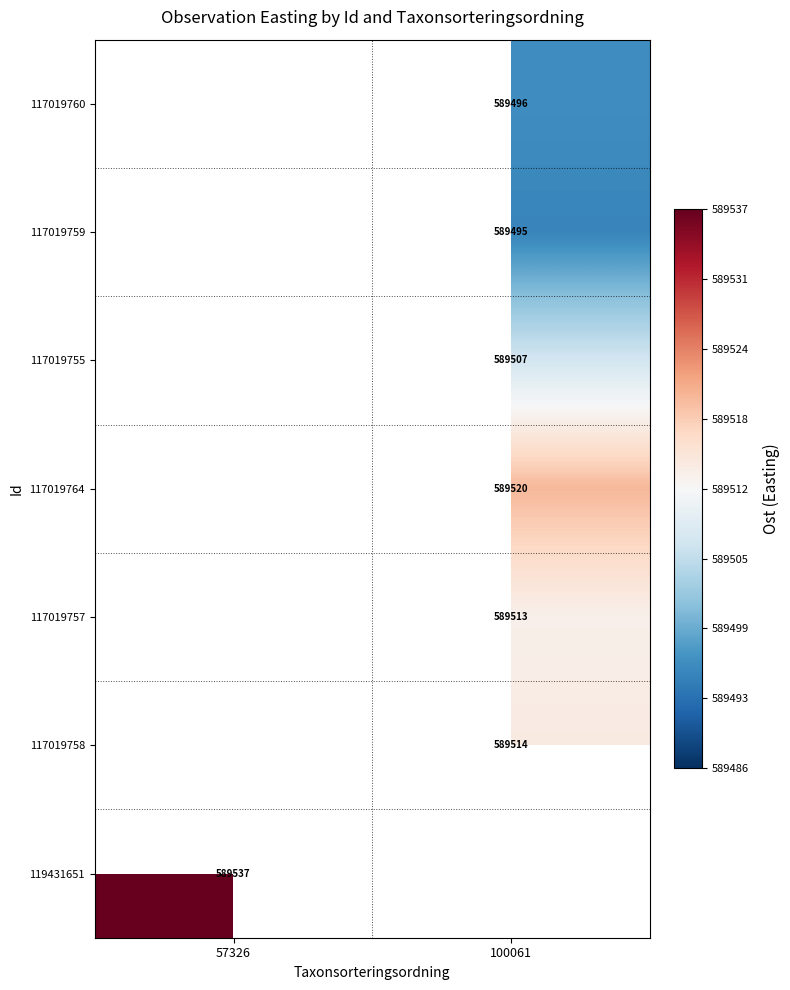

How many data points does each series have?

2